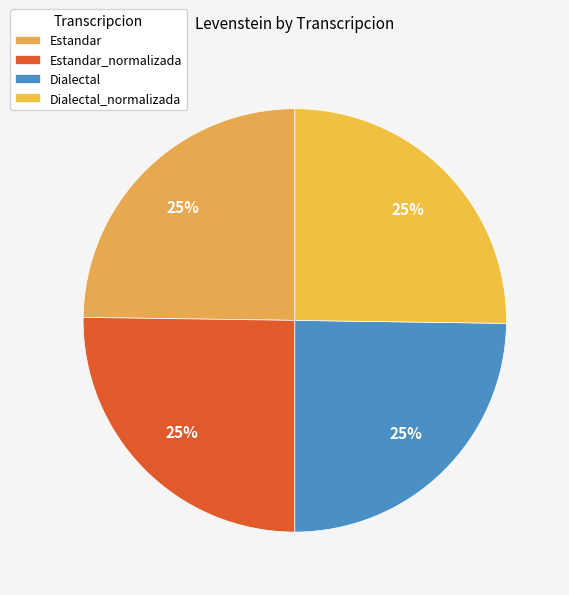

Is Estandar_normalizada the majority of the pie?

No